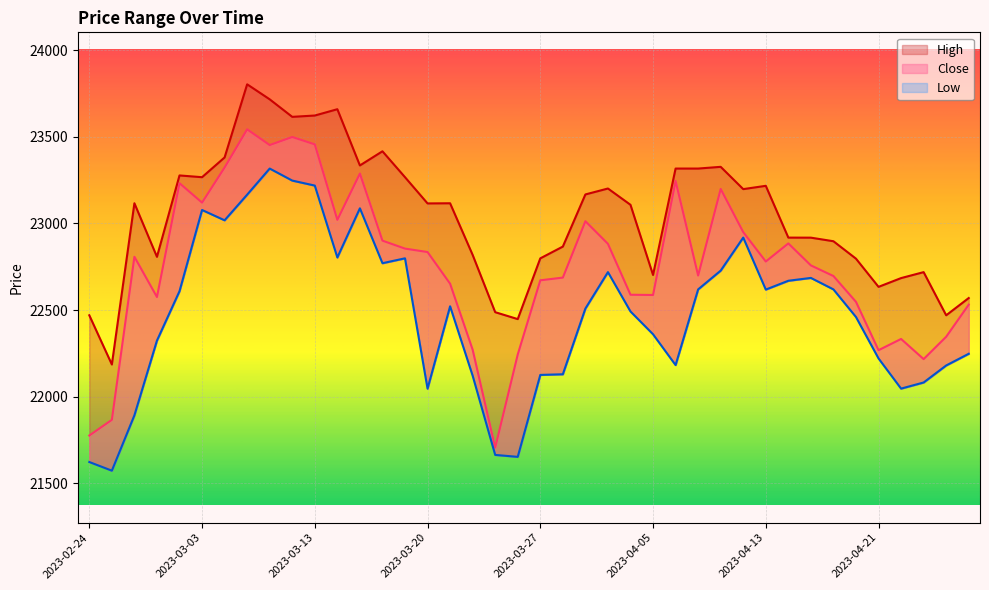

How many interior local peaks does the Low series have?

8